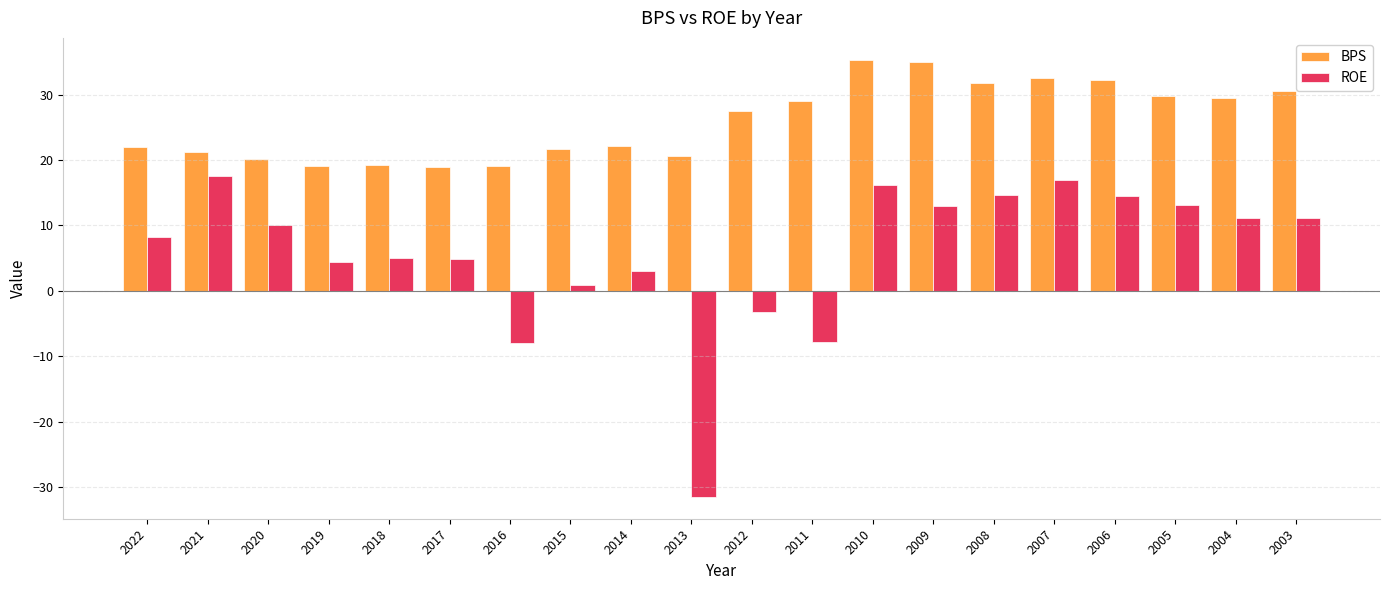

What is the difference between the ROE values at 2022 and 2017?

3.4